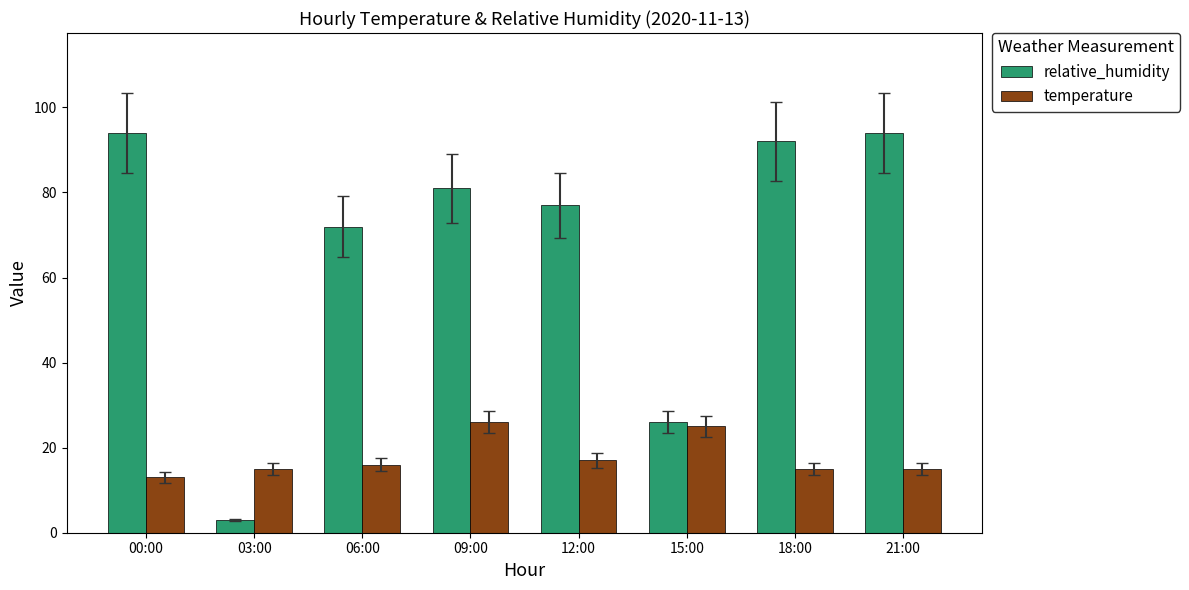

What is the maximum value for temperature?

26